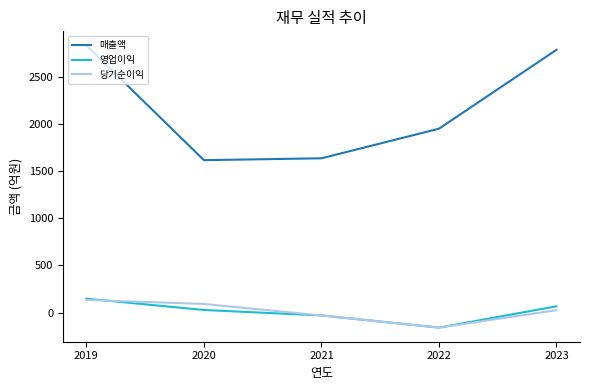

What is the lowest value of the 영업이익 series?

-159